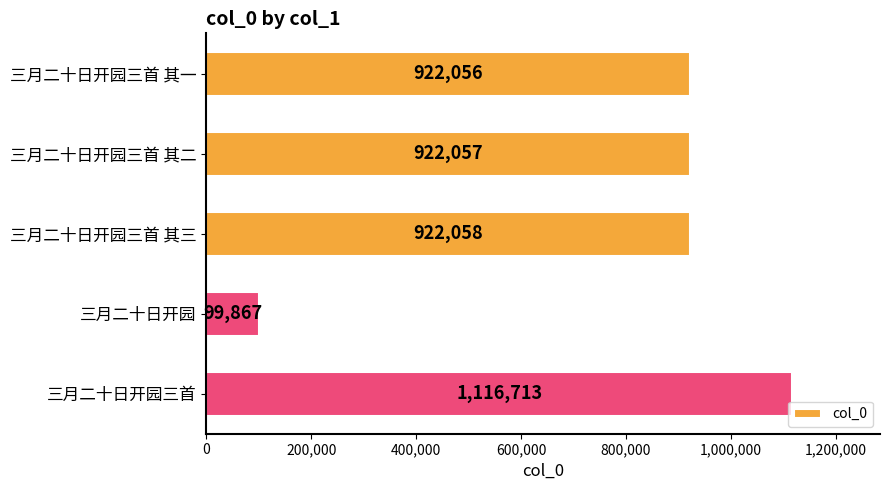

What is the minimum value shown in the chart?

99867